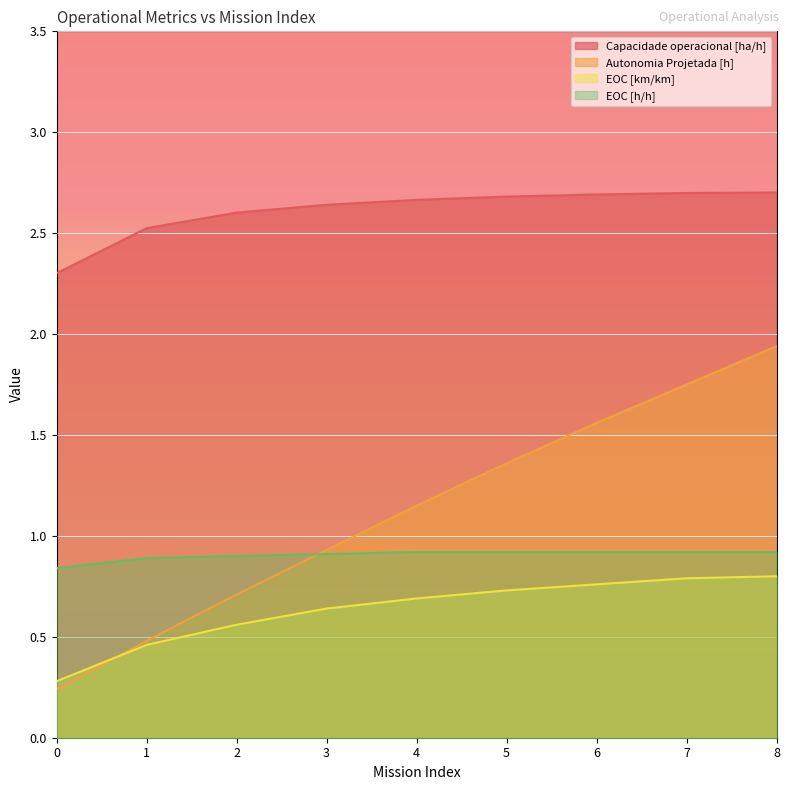

Reading right to left, list all the values displayed in this chart.

Capacidade operacional [ha/h]: 2.7	2.7	2.7	2.7	2.7	2.6	2.6	2.5	2.3
Autonomia Projetada [h]: 1.9	1.8	1.6	1.4	1.1	0.9	0.7	0.5	0.2
EOC [km/km]: 0.8	0.8	0.8	0.7	0.7	0.6	0.6	0.5	0.3
EOC [h/h]: 0.9	0.9	0.9	0.9	0.9	0.9	0.9	0.9	0.8